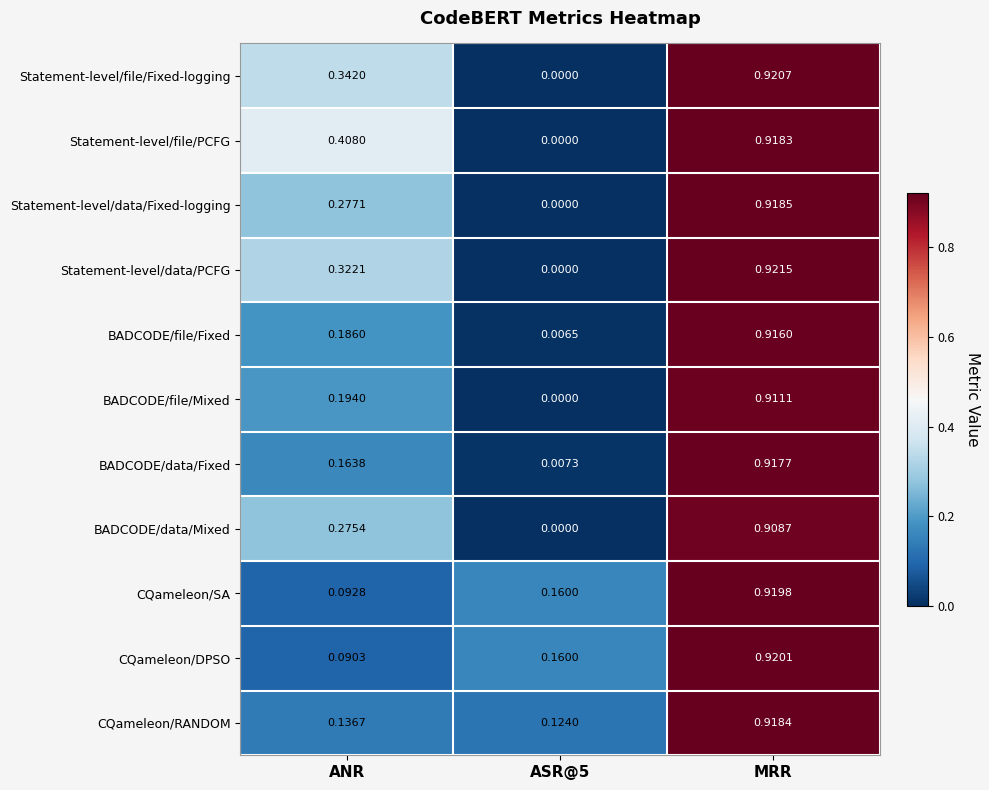

Which series changed the most between ANR and ASR@5?

Statement-level/file/PCFG